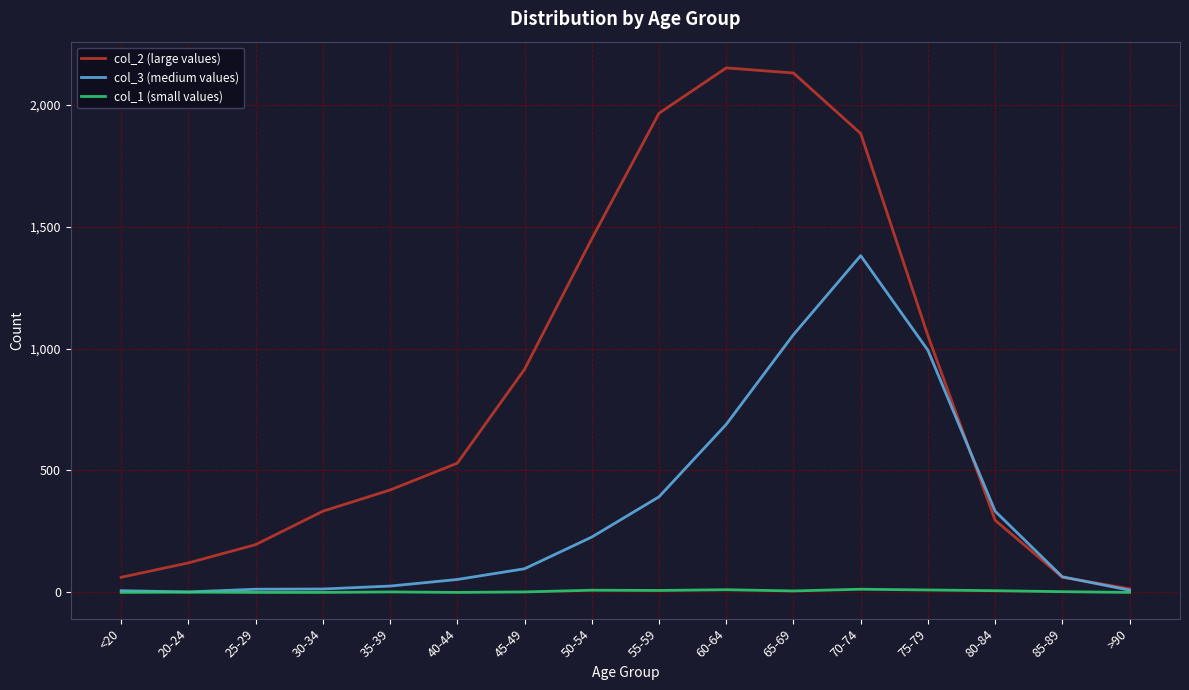

Which series has the largest range (max minus min)?

col_2 (large values)